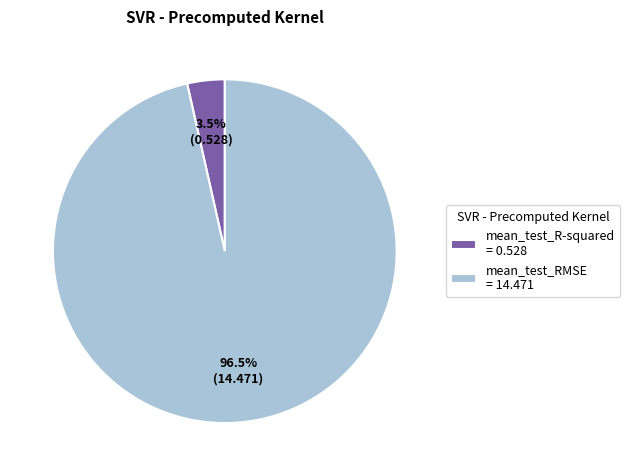

What percentage is NOT represented by mean_test_RMSE?

3.5%